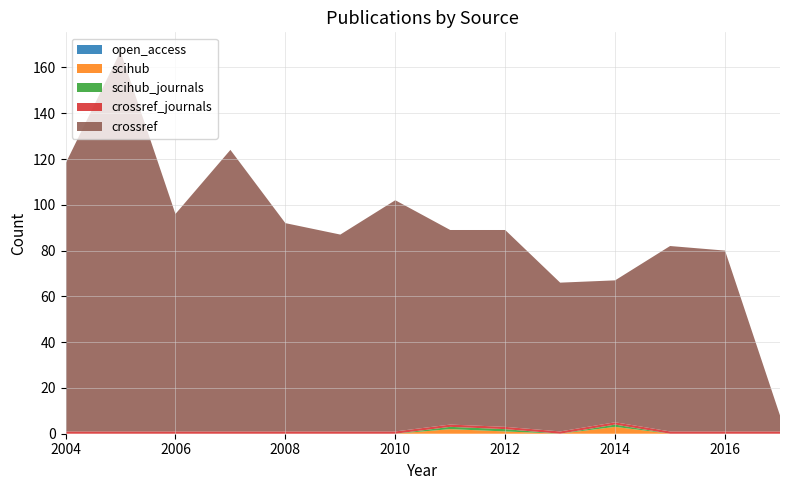

Reading right to left, what are all the values shown in this chart?

open_access: 0	0	0	0	0	0	0	0	0	0	0	0	0	0
scihub: 0	0	0	3	0	1	2	0	0	0	0	0	0	0
scihub_journals: 0	0	0	1	0	1	1	0	0	0	0	0	0	0
crossref_journals: 1	1	1	1	1	1	1	1	1	1	1	1	1	1
crossref: 7	79	81	62	65	86	85	101	86	91	123	95	166	117